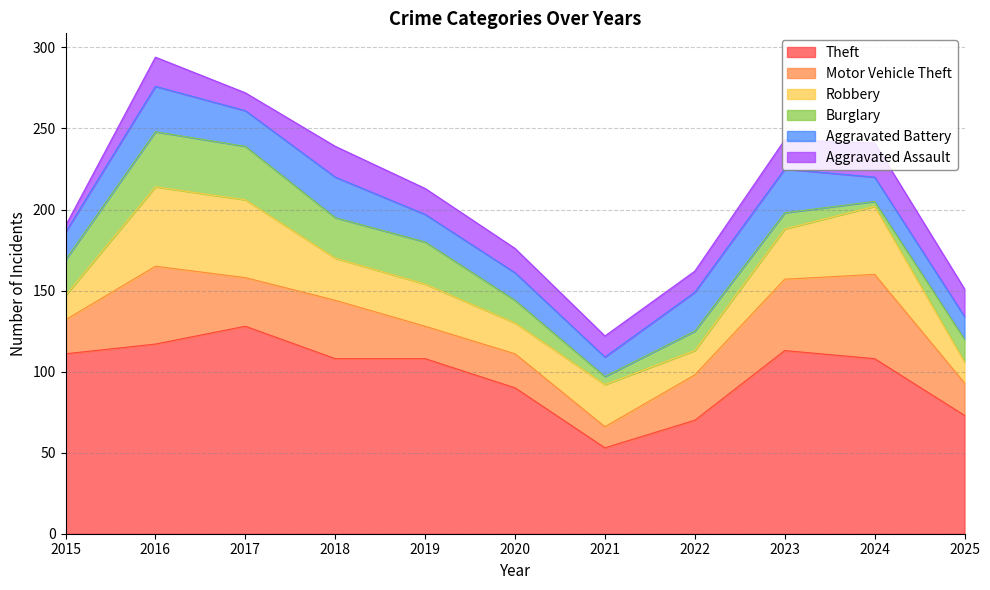

Where is the first local minimum for Robbery?

2020